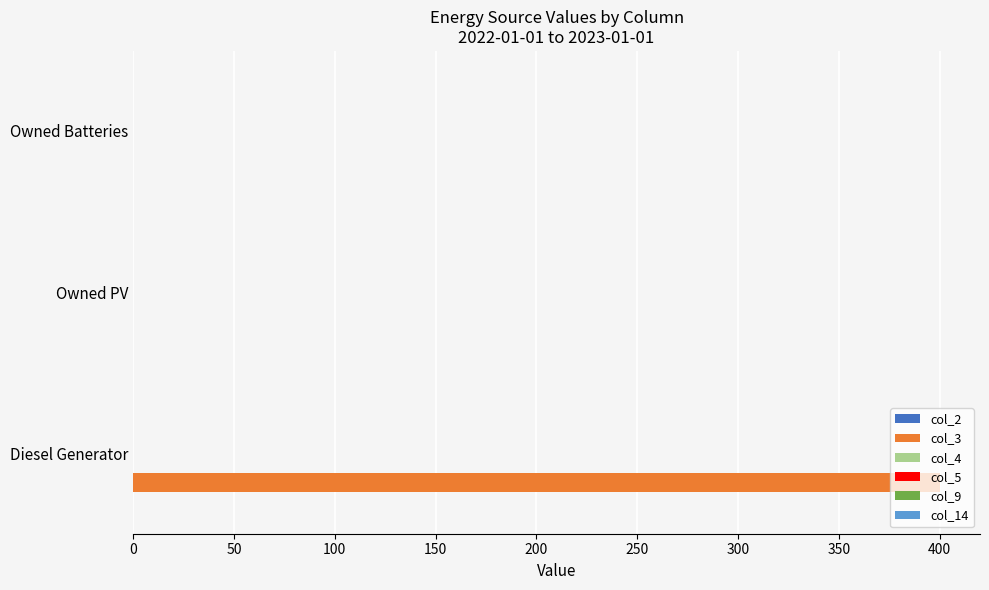

Count the number of data series in this chart.

1